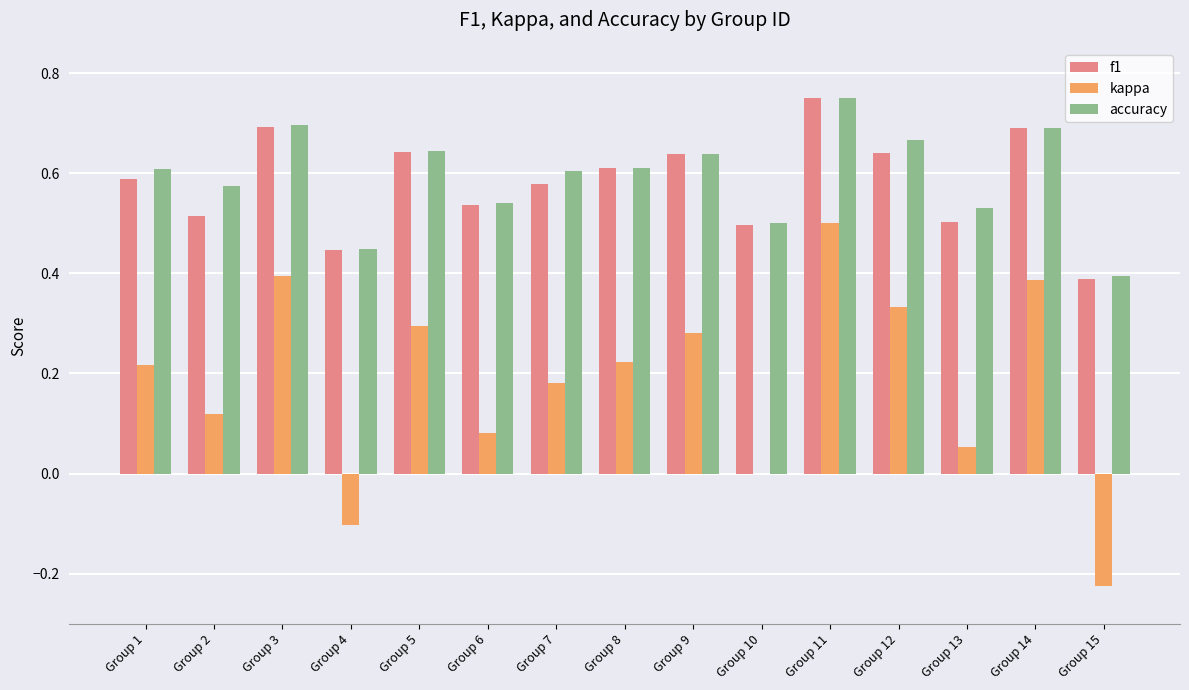

True or false: kappa has a value of -0.1 at Group 15.

False